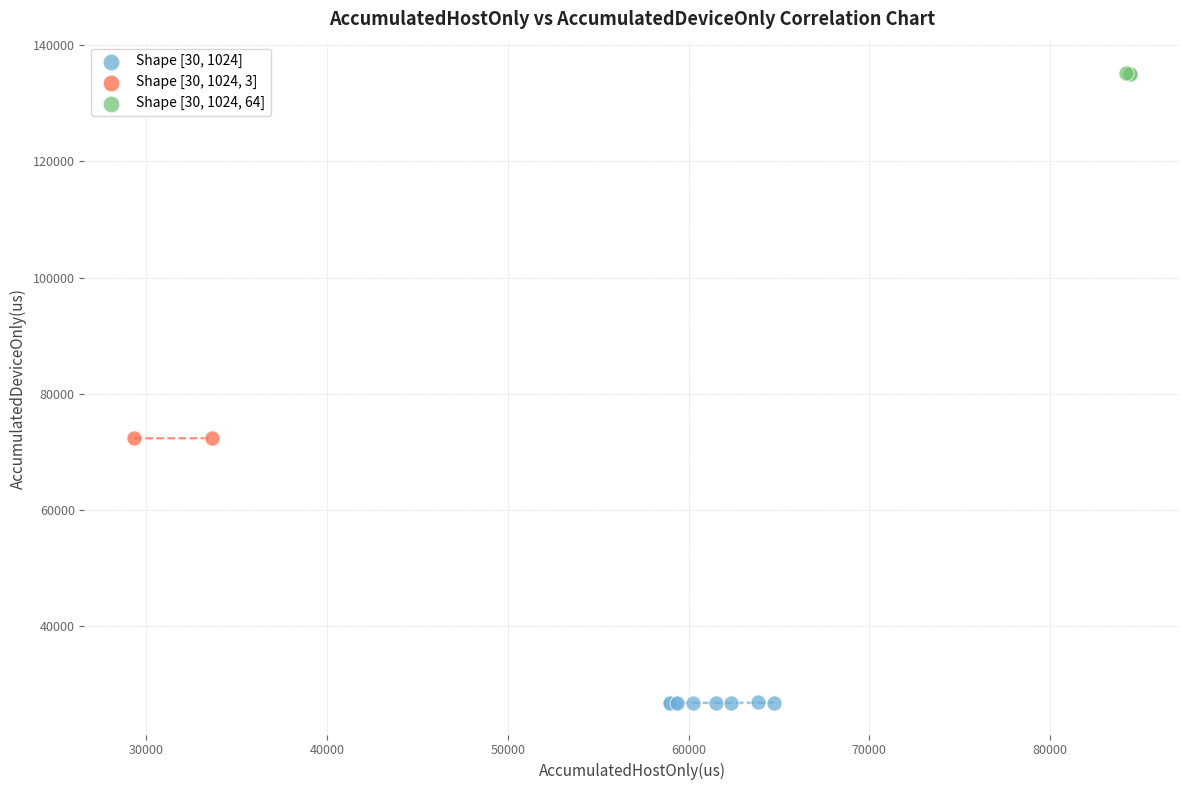

Which series contains the highest Y value?

Shape [30, 1024, 64]